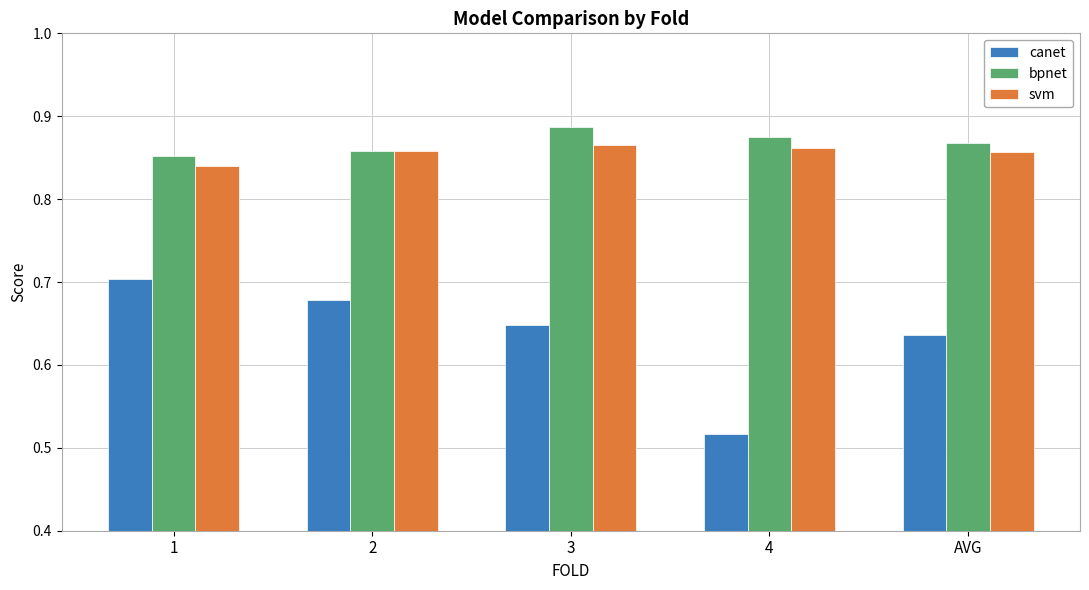

What is the difference between the second highest and minimum values in the canet series?

0.2